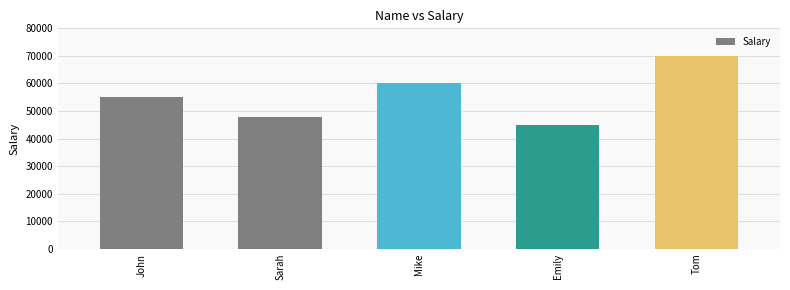

Reading left to right, what are all the values shown in this chart?

55000	48000	60000	45000	70000